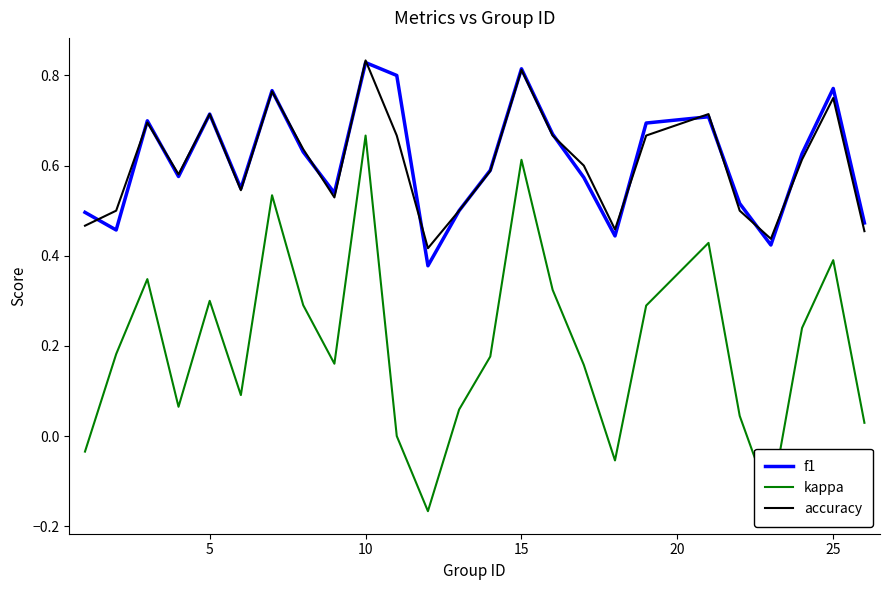

Which series has the largest range (max minus min)?

kappa